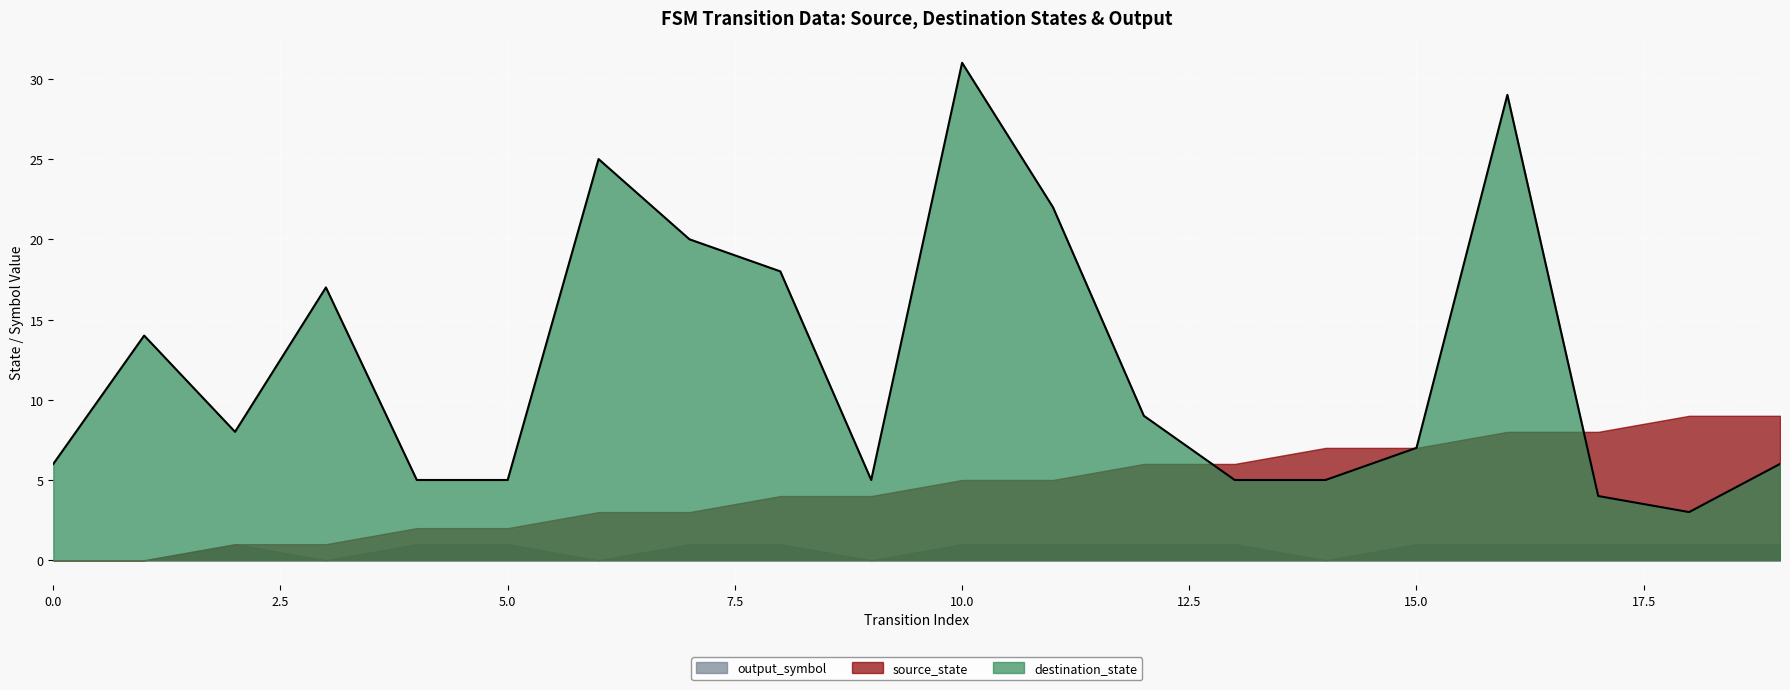

Reading right to left, what are all the values shown in this chart?

source_state: 9	9	8	8	7	7	6	6	5	5	4	4	3	3	2	2	1	1	0	0
destination_state: 6	3	4	29	7	5	5	9	22	31	5	18	20	25	5	5	17	8	14	6
output_symbol: 1	1	1	1	1	0	1	1	1	1	0	1	1	0	1	1	0	1	0	0